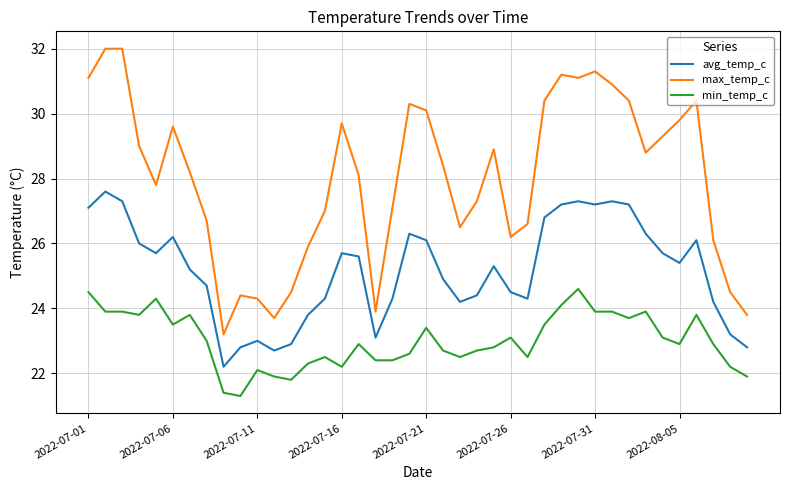

List the series in order of their overall mean, highest first.

max_temp_c, avg_temp_c, min_temp_c